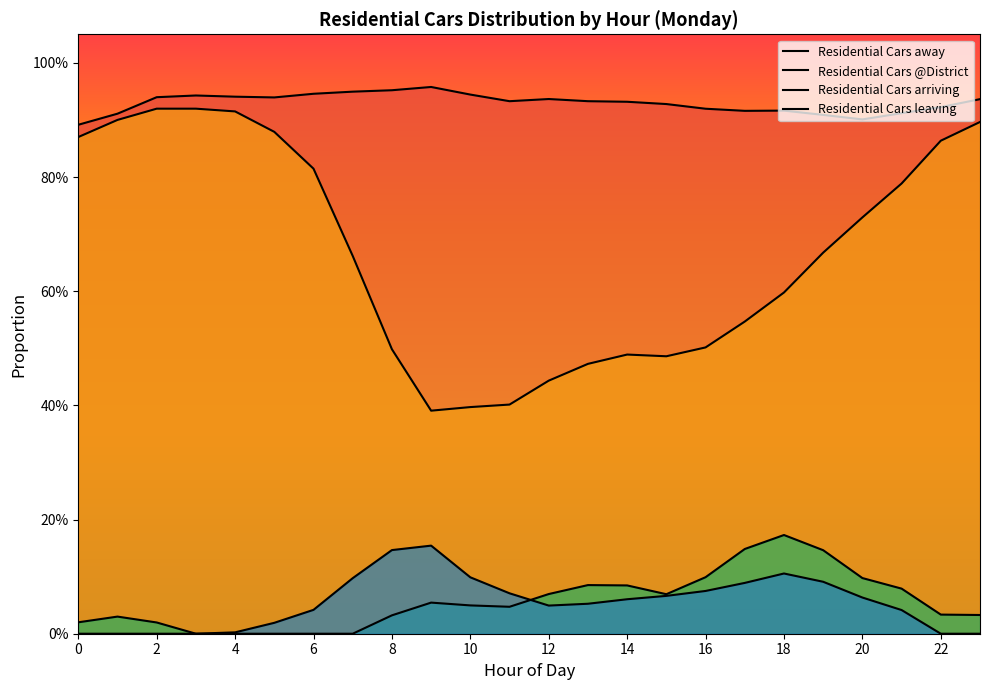

At which category does Residential Cars away reach its first local peak?

3